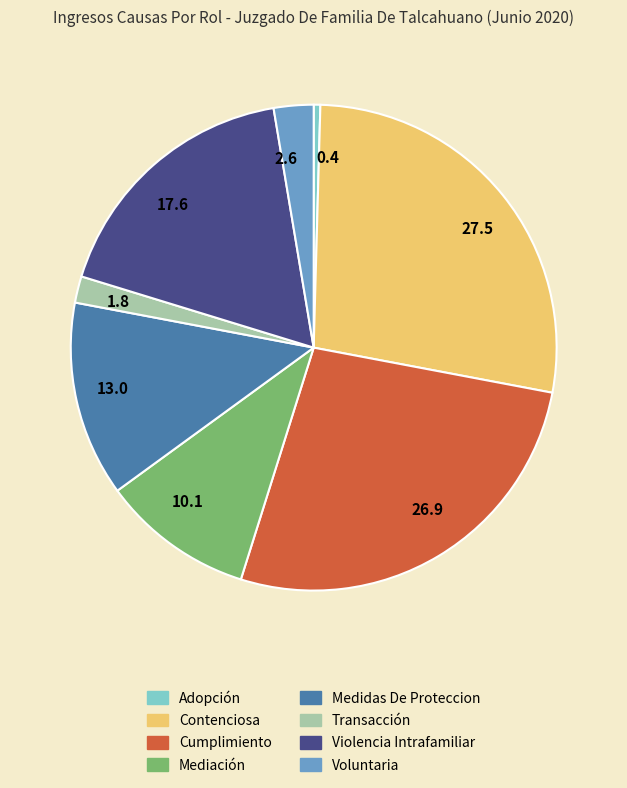

Do 10.1 and 0.4 together represent more than half of the pie?

No